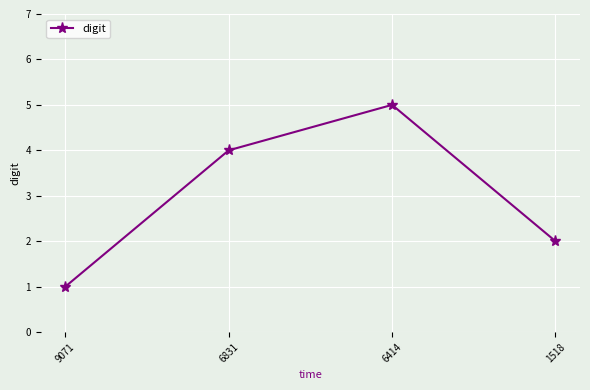

What is the value of the 3rd point from the left?

5